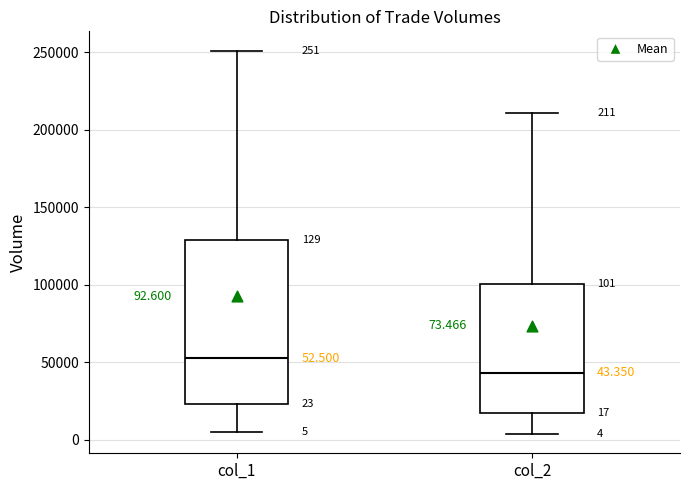

Which box is the tallest, from its lower edge to its upper edge?

col_1